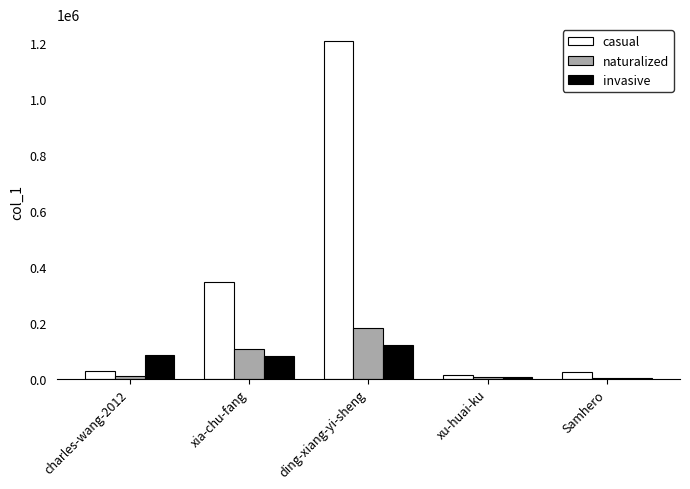

The invasive series shows 126148 at xia-chu-fang. True or false?

False